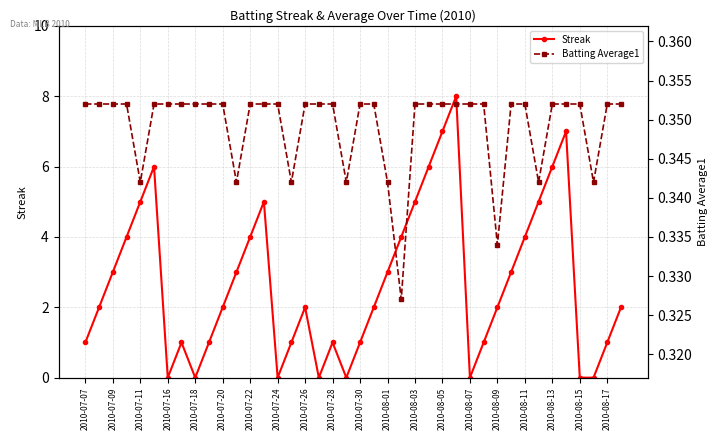

How many values in the Streak series exceed 2?

18